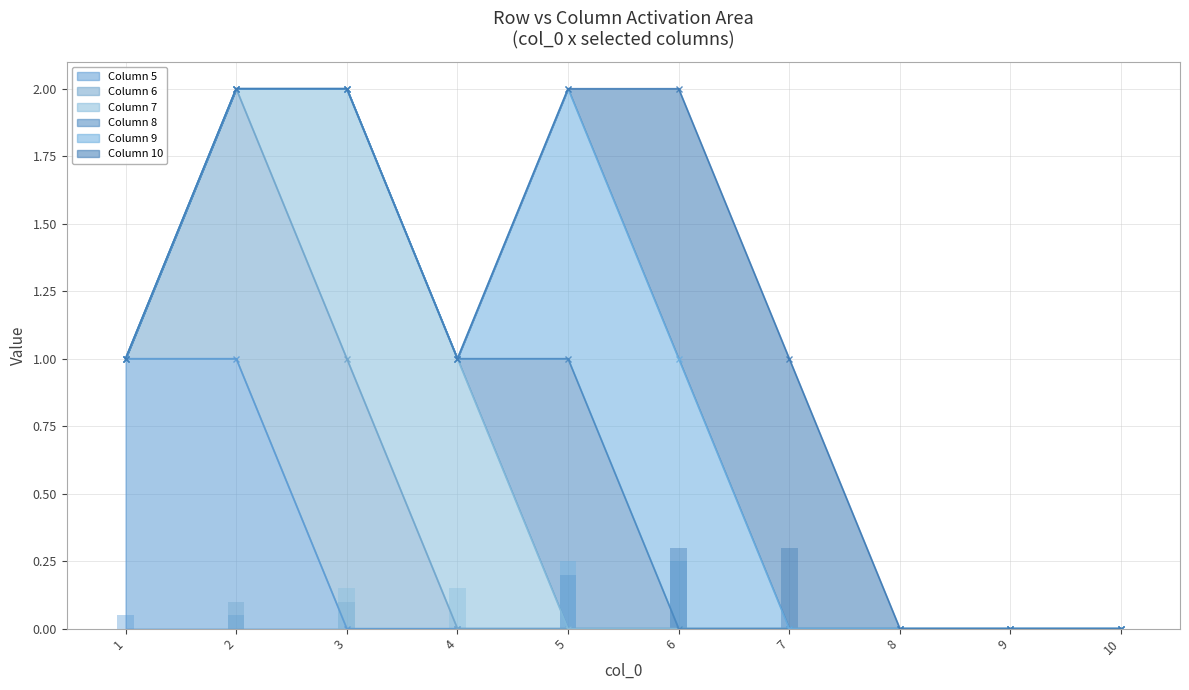

At how many categories does at least one series exceed 0?

7